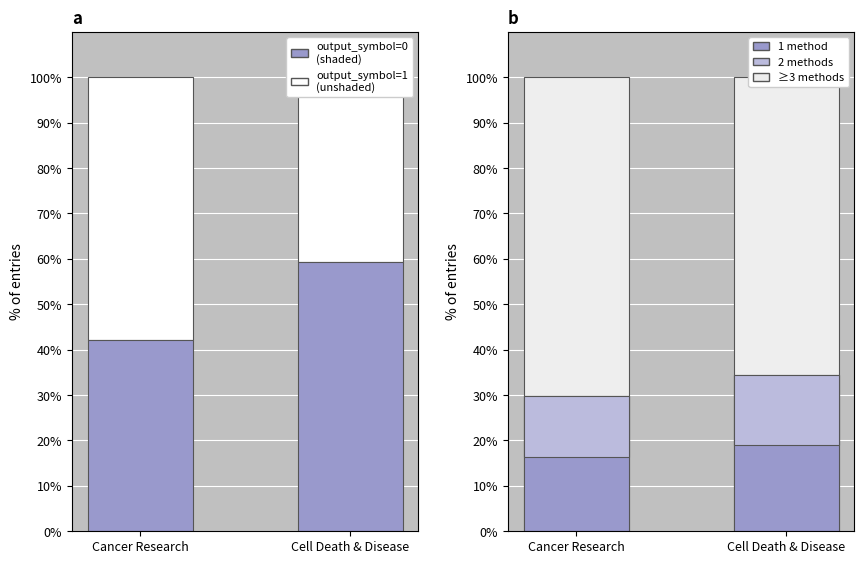

At which label does 1 method reach its peak?

Cell Death & Disease